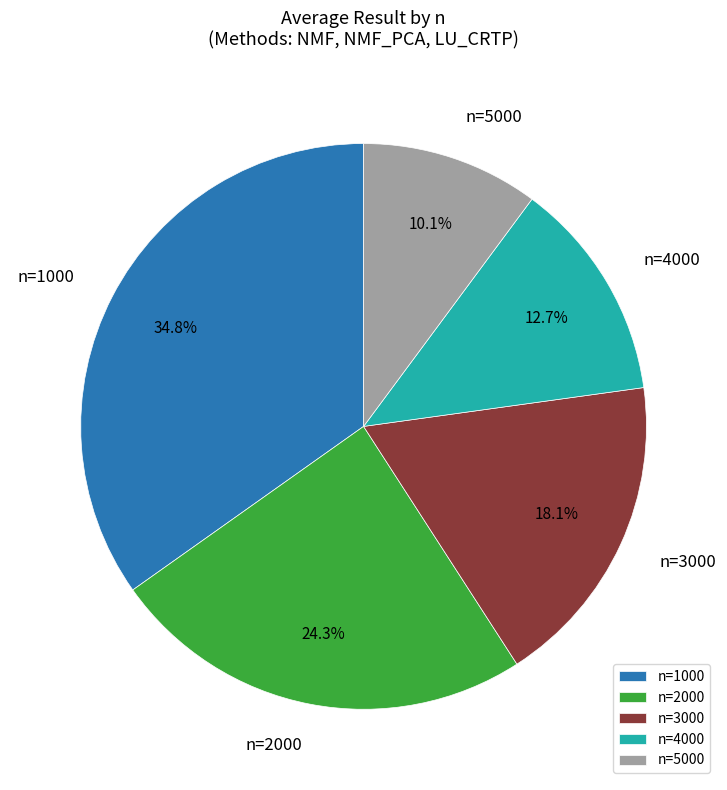

Is there any slice that represents more than half of the pie?

No